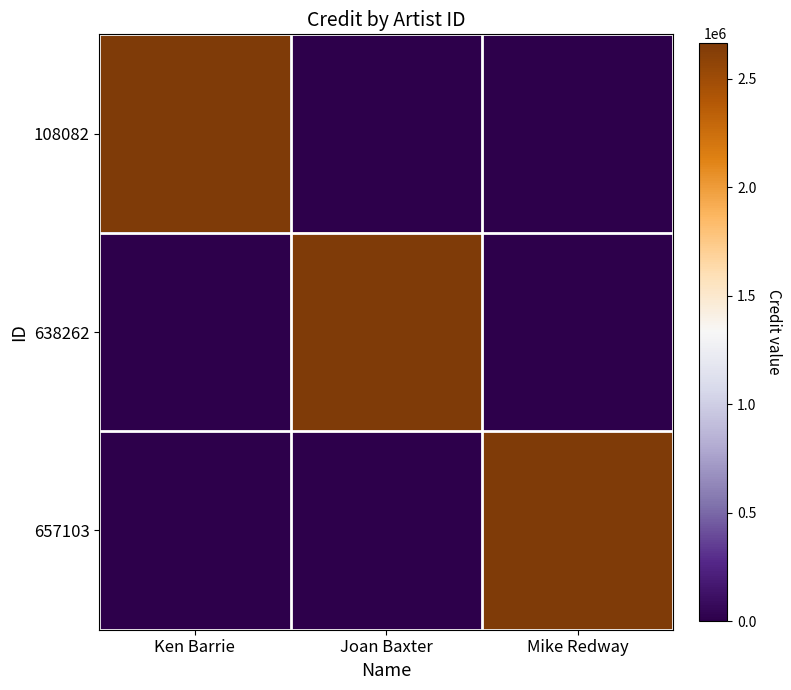

At how many categories does at least one series exceed 1199059?

3